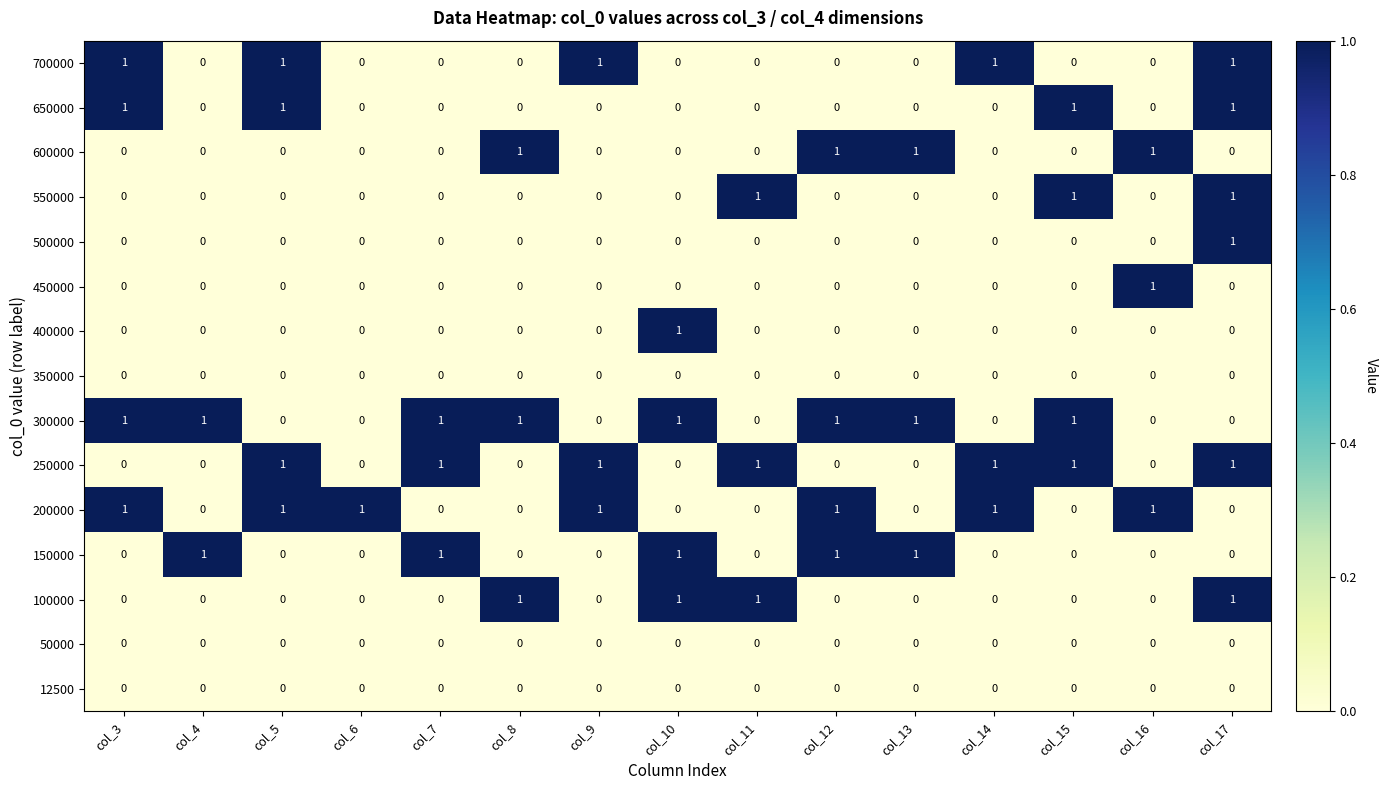

Which series has the largest total across all categories?

300000